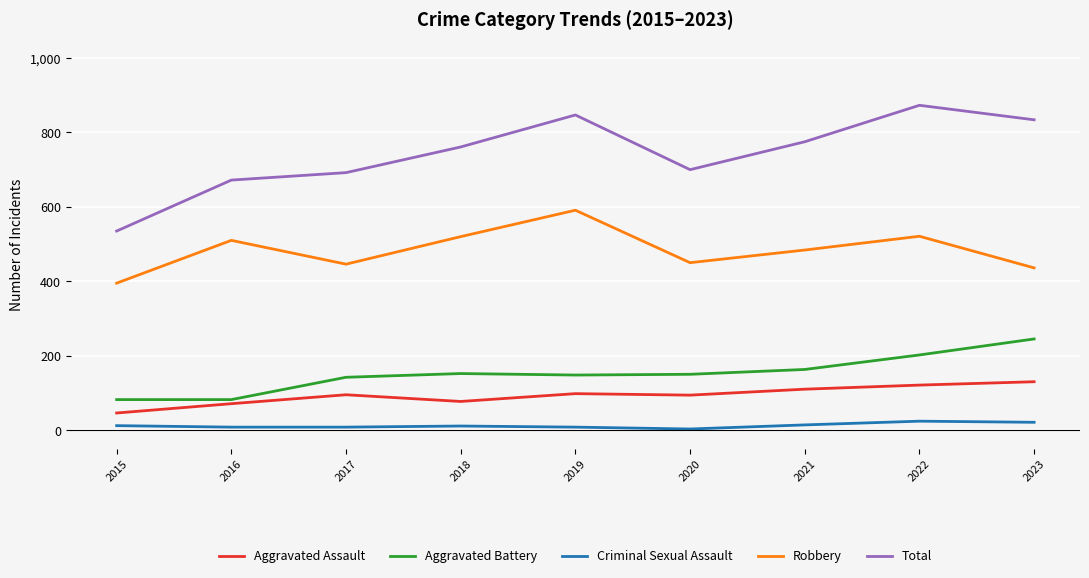

At 2022, list the series in order from smallest to largest.

Criminal Sexual Assault, Aggravated Assault, Aggravated Battery, Robbery, Total